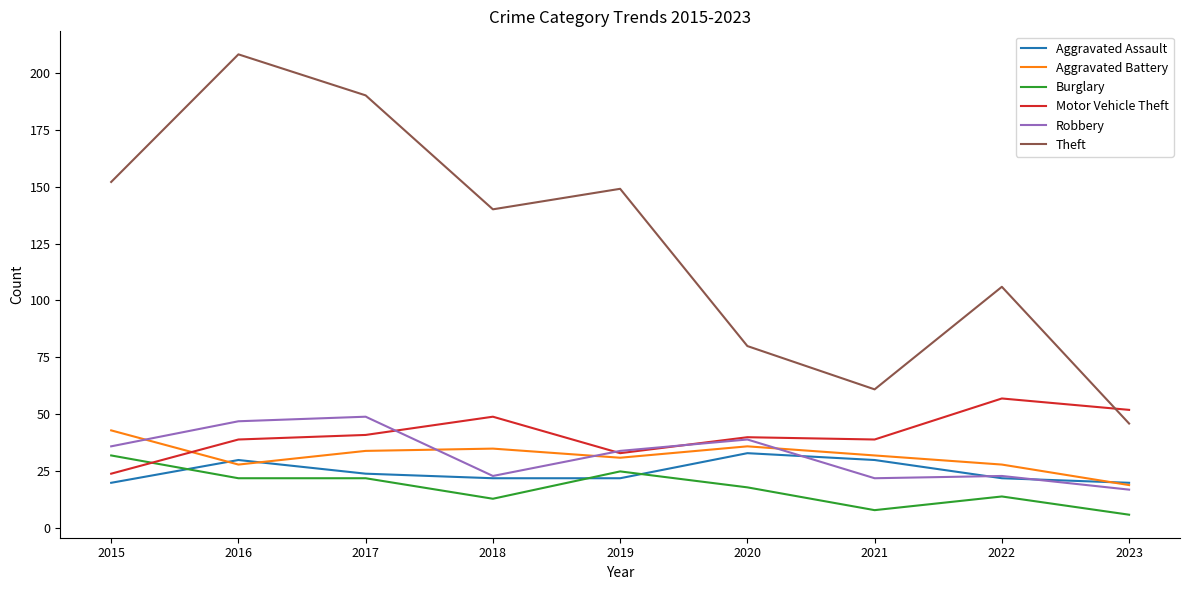

What is the minimum value for Motor Vehicle Theft?

24